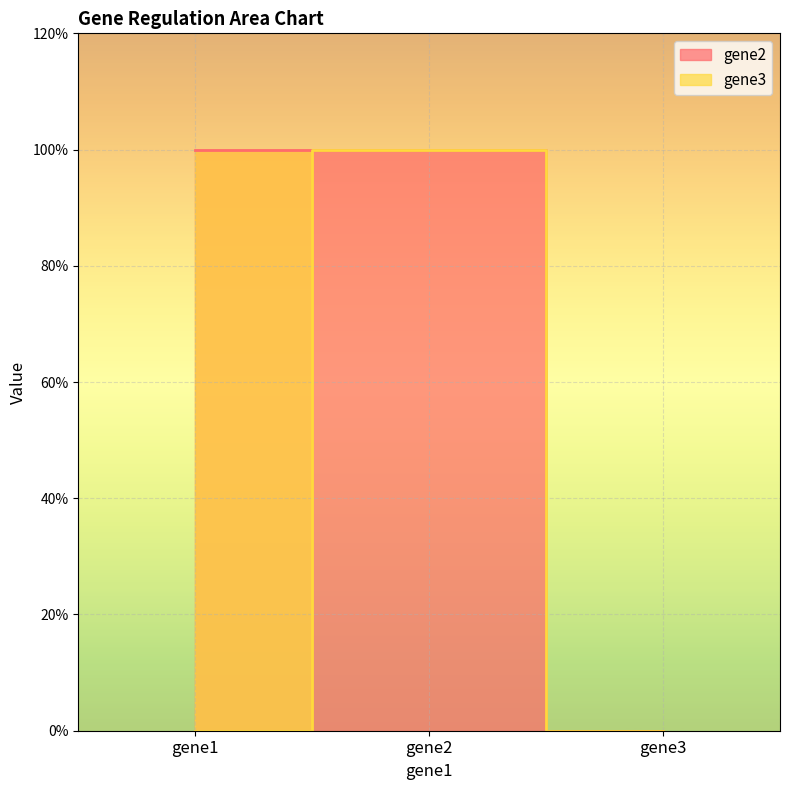

Read the gene2 value at gene1.

1